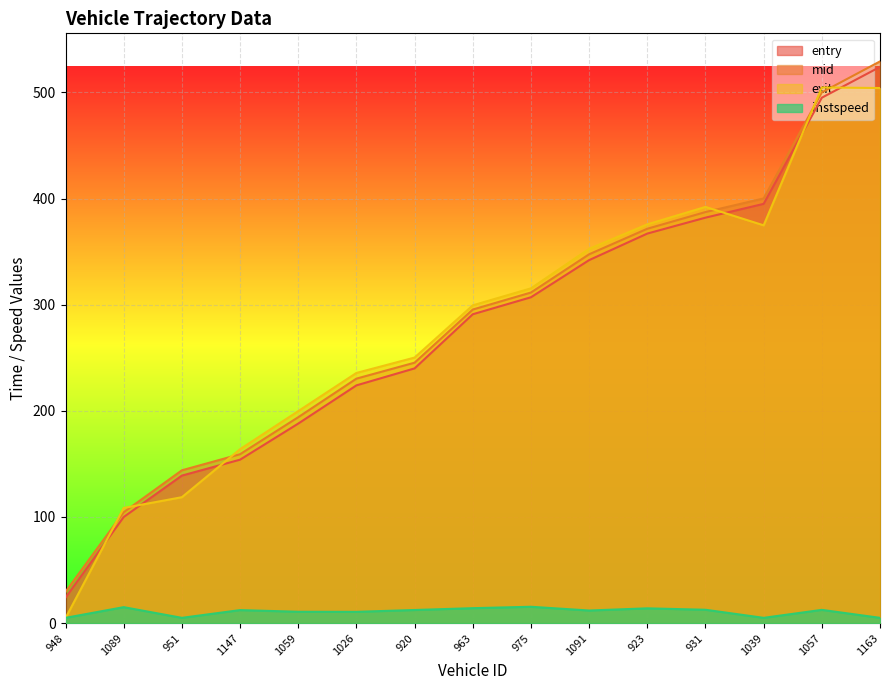

What position from the right is 1091?

6